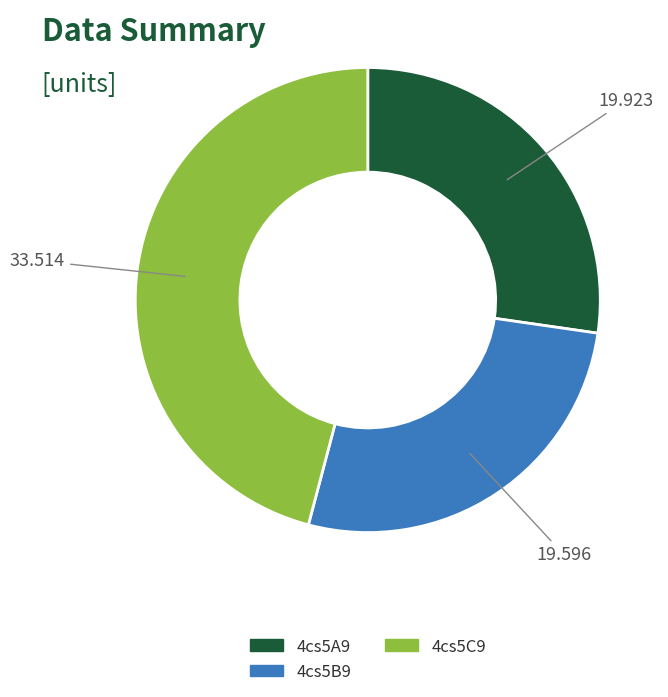

Does any single category account for the majority?

No